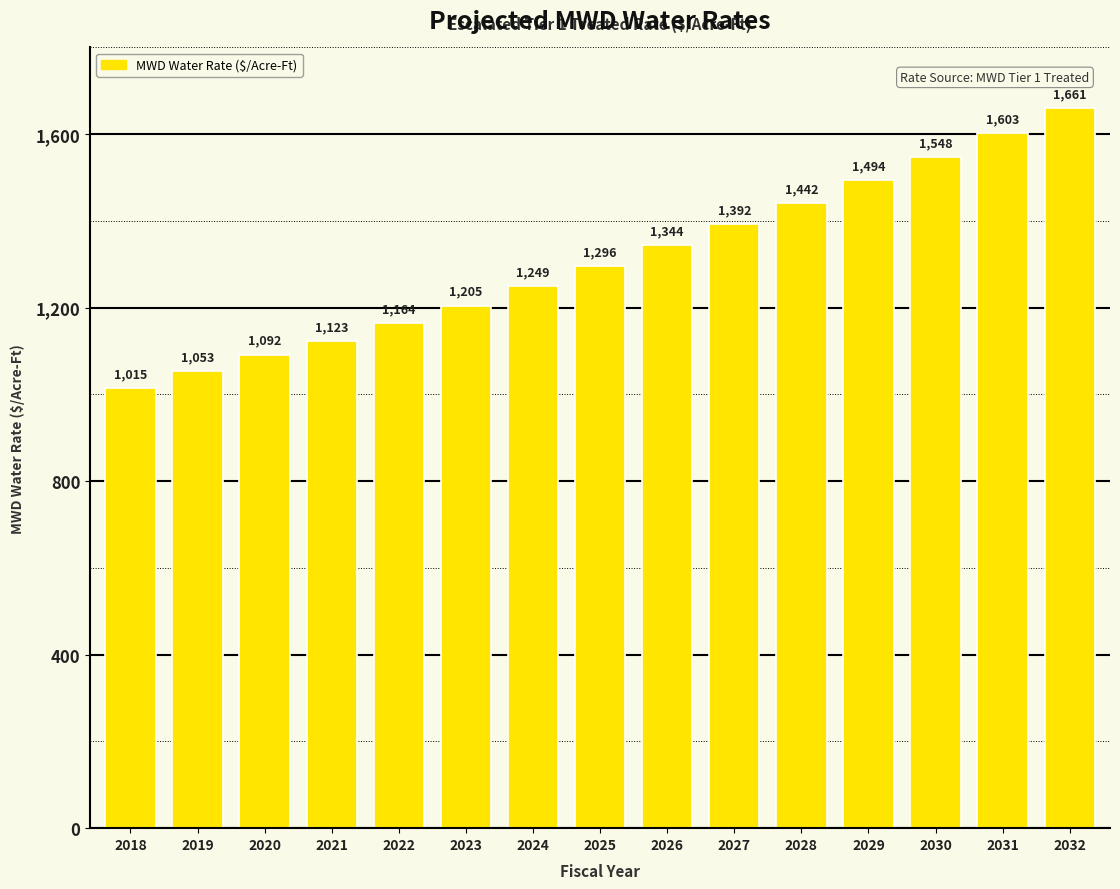

What is the sum of all values?

19681